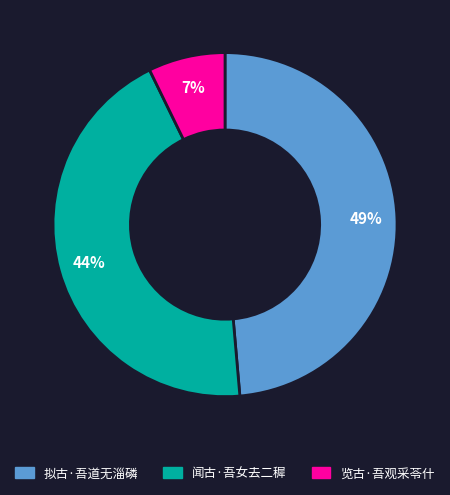

Is the sum of 览古·吾观采苓什 and 拟古·吾道无淄磷 greater than half?

Yes